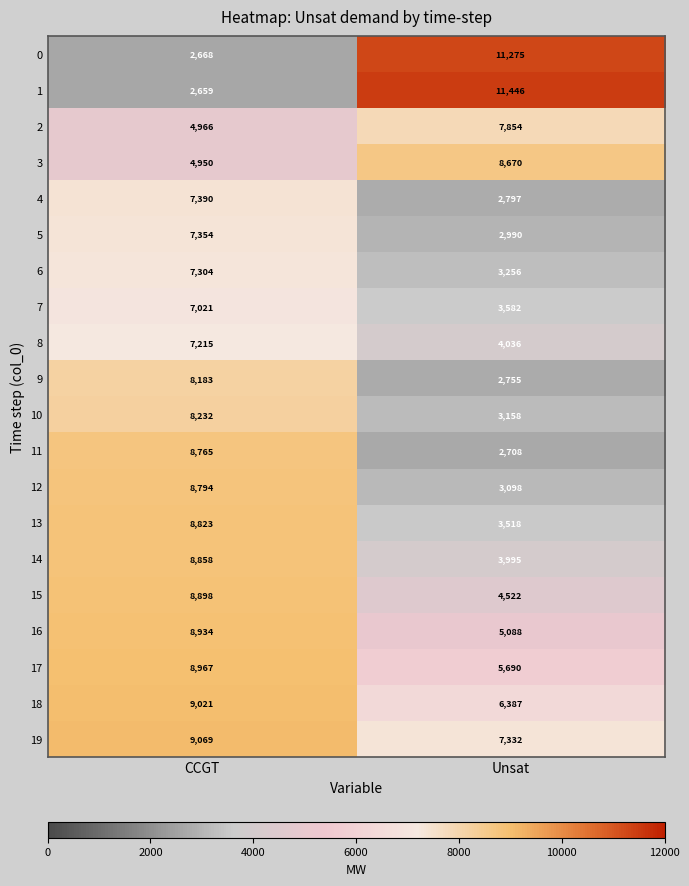

Count the number of categories in the chart.

2